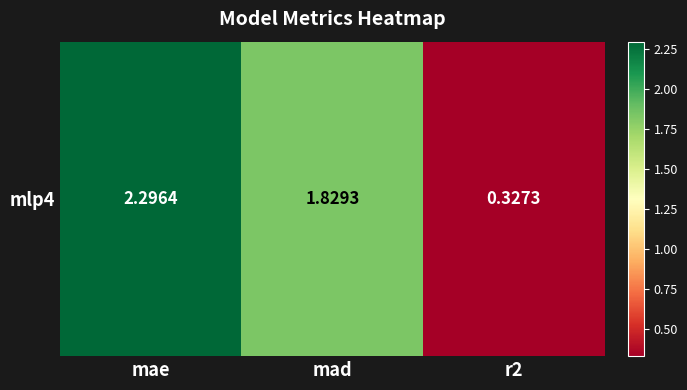

The value at r2 is 0.3. True or false?

True